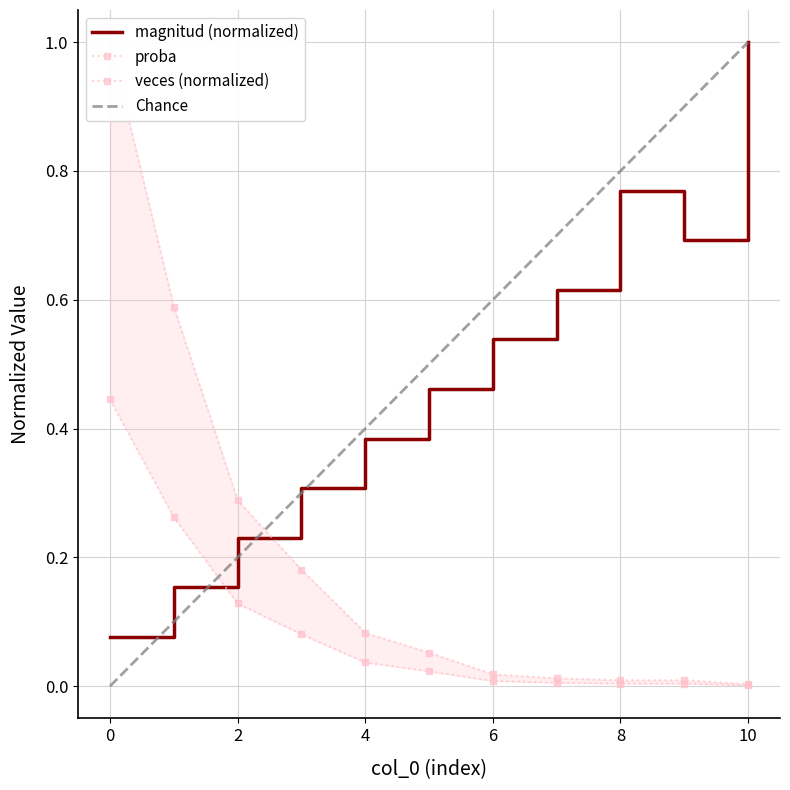

What is the difference between the second highest and minimum values in the proba series?

0.6